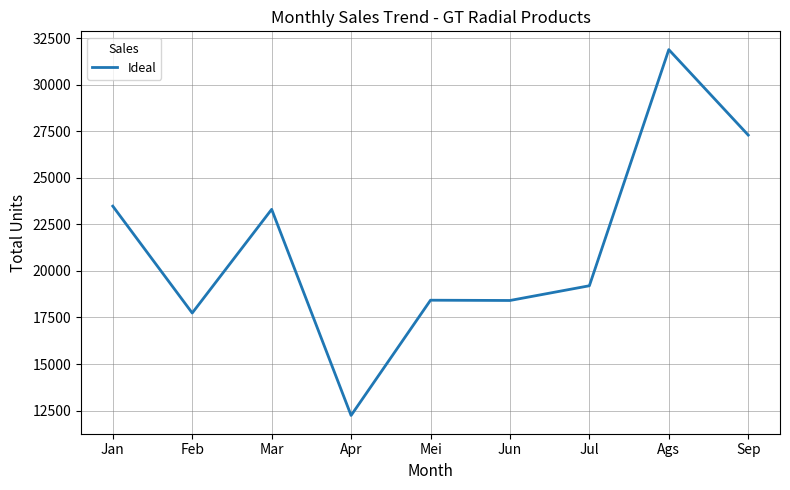

The chart shows a value of 17741 at Feb. True or false?

True